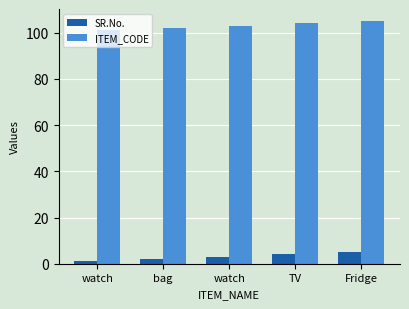

At which label does SR.No. reach its peak?

Fridge